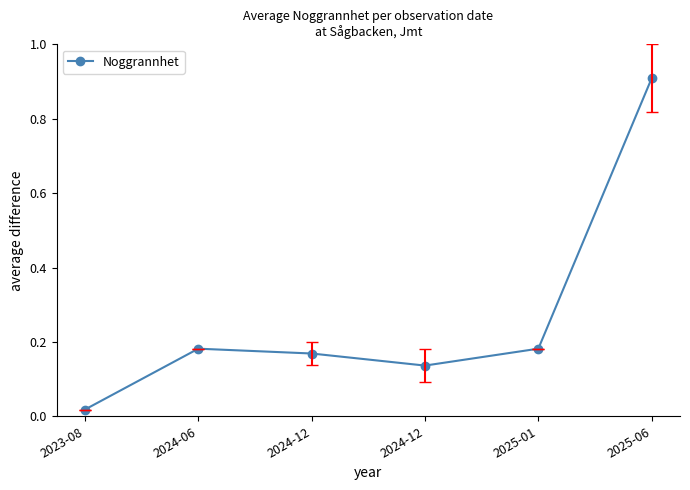

What is the label of the 6th point from the left?

2025-06